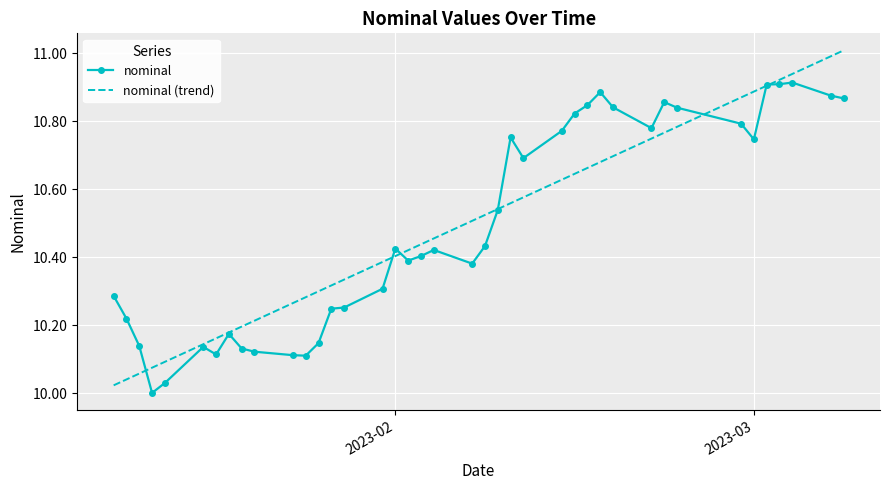

What is the change in value from 2023-01-26 to 2023-02-04?

+0.3